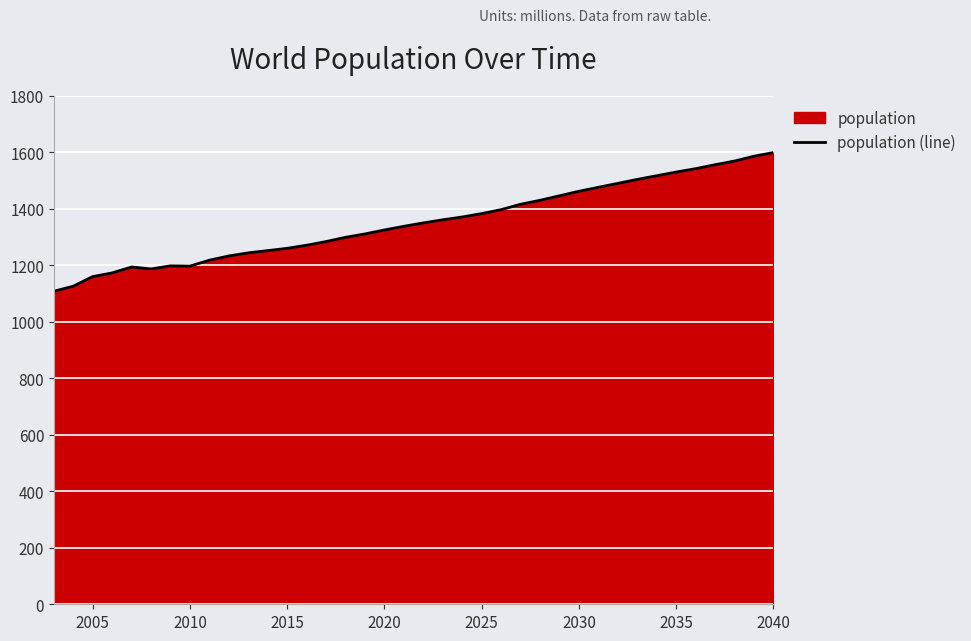

What is the maximum value shown in the chart?

1599